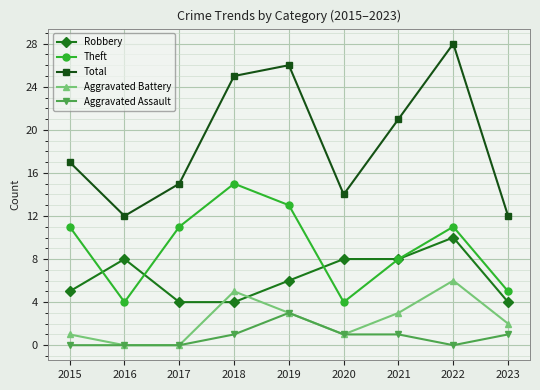

List the series in order of their peak value, highest first.

Total, Theft, Robbery, Aggravated Battery, Aggravated Assault